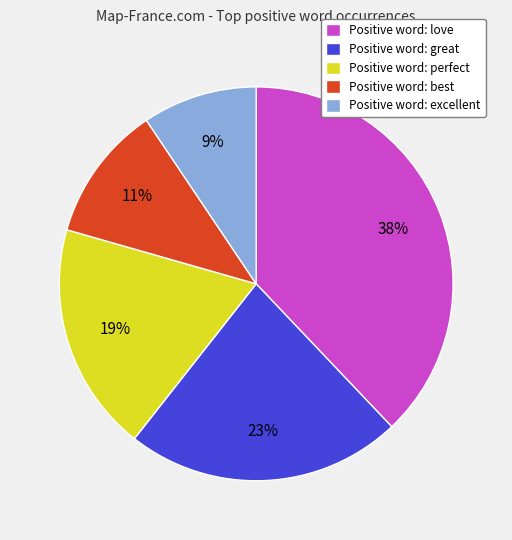

What is the largest slice in the pie chart?

Positive word: love